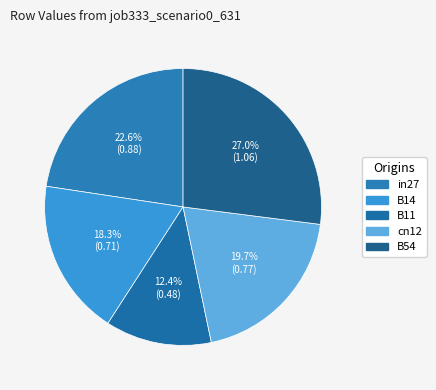

Is cn12 the majority of the pie?

No